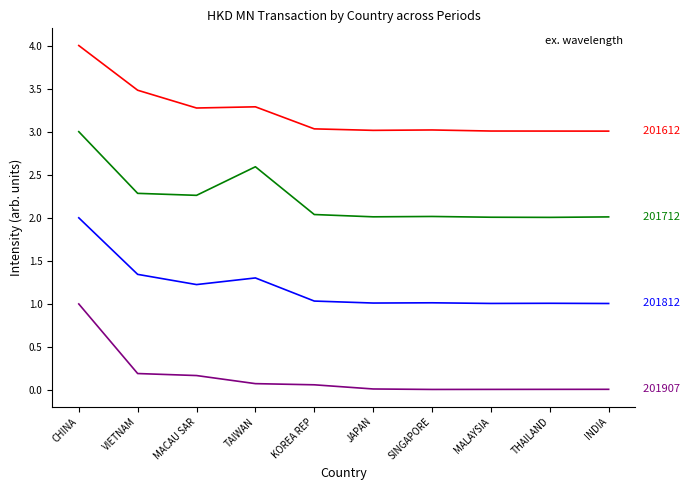

At which category is the sum across all series the highest?

CHINA